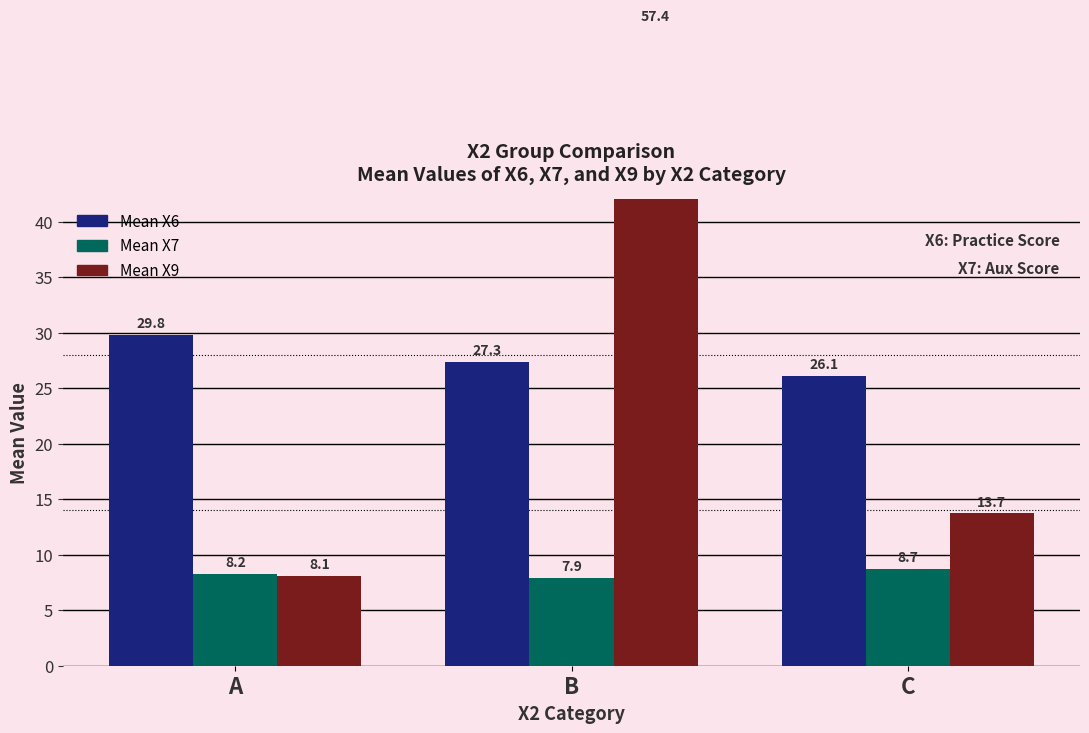

What is the sum of all Mean X7 values?

24.9